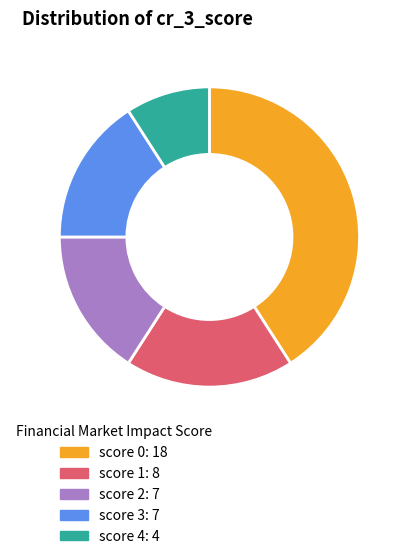

Does score 0 account for over 50% of the chart?

No